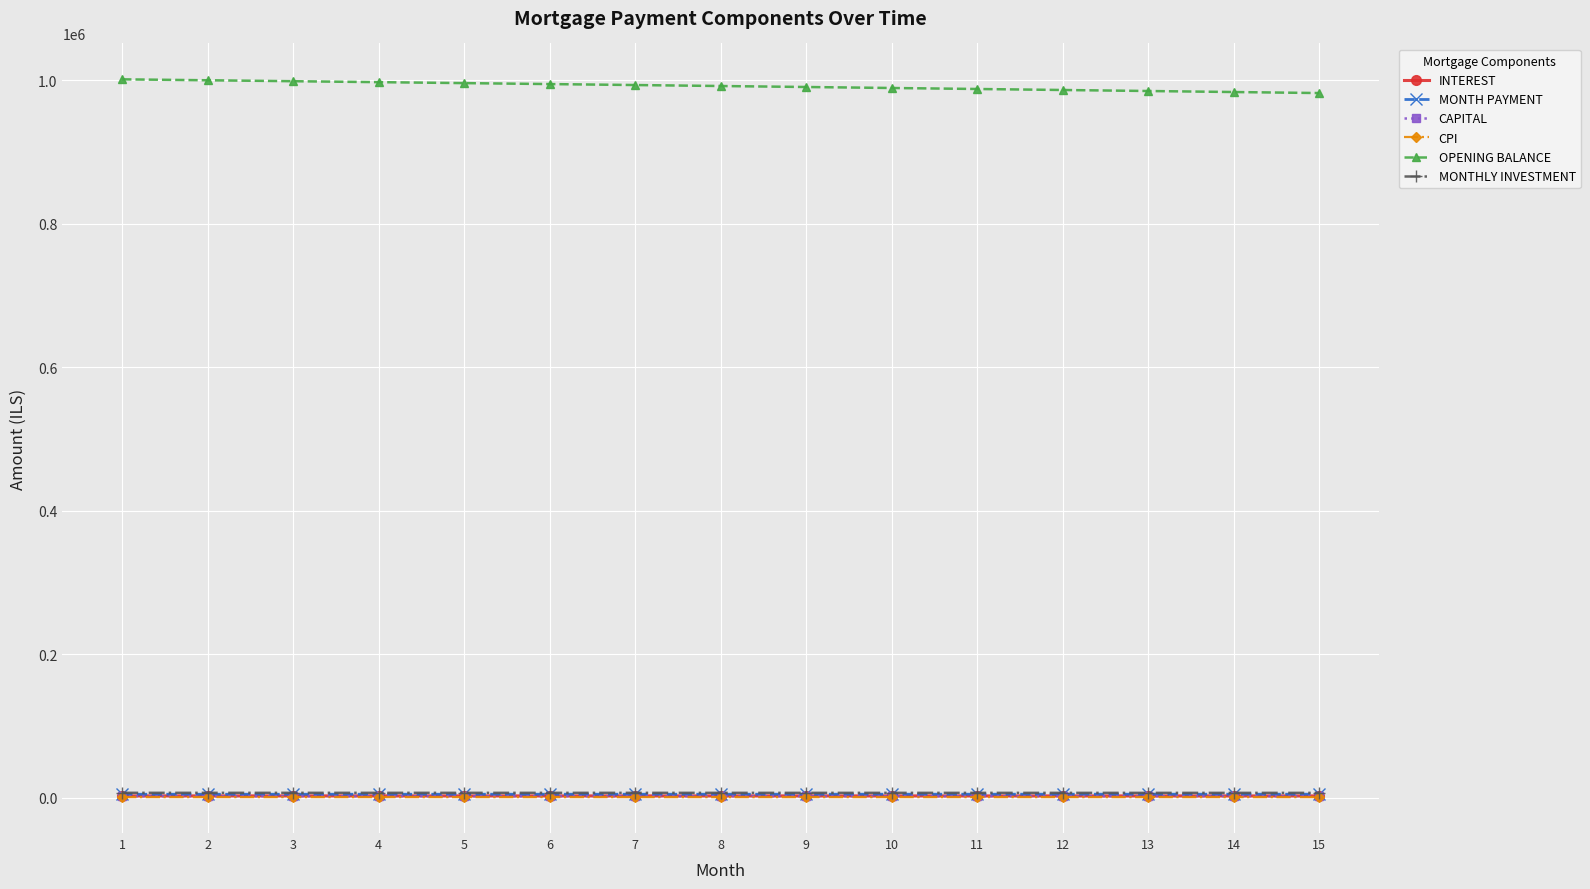

Is the value of MONTHLY INVESTMENT at 13 greater than the value of OPENING BALANCE at 2?

No